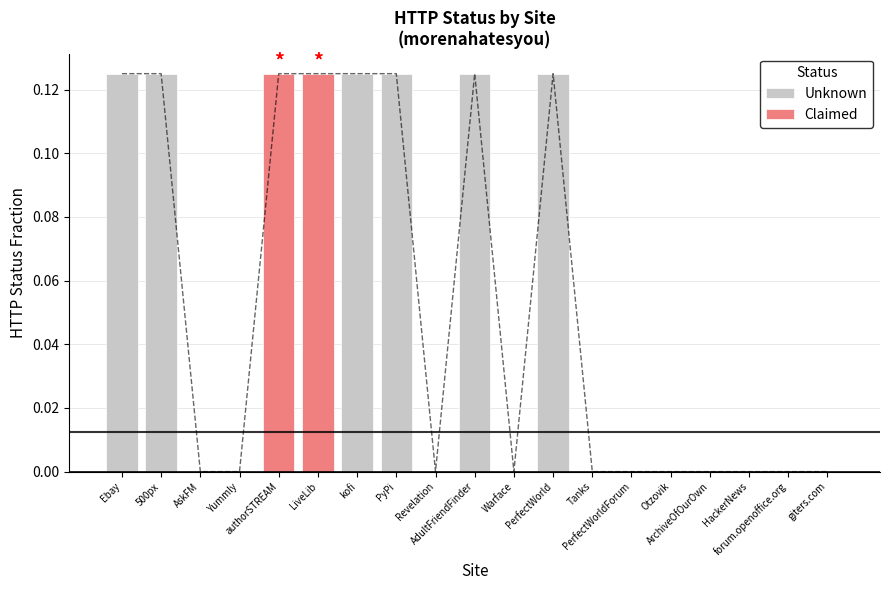

Rank the series by their average value, from highest to lowest.

Unknown, Claimed